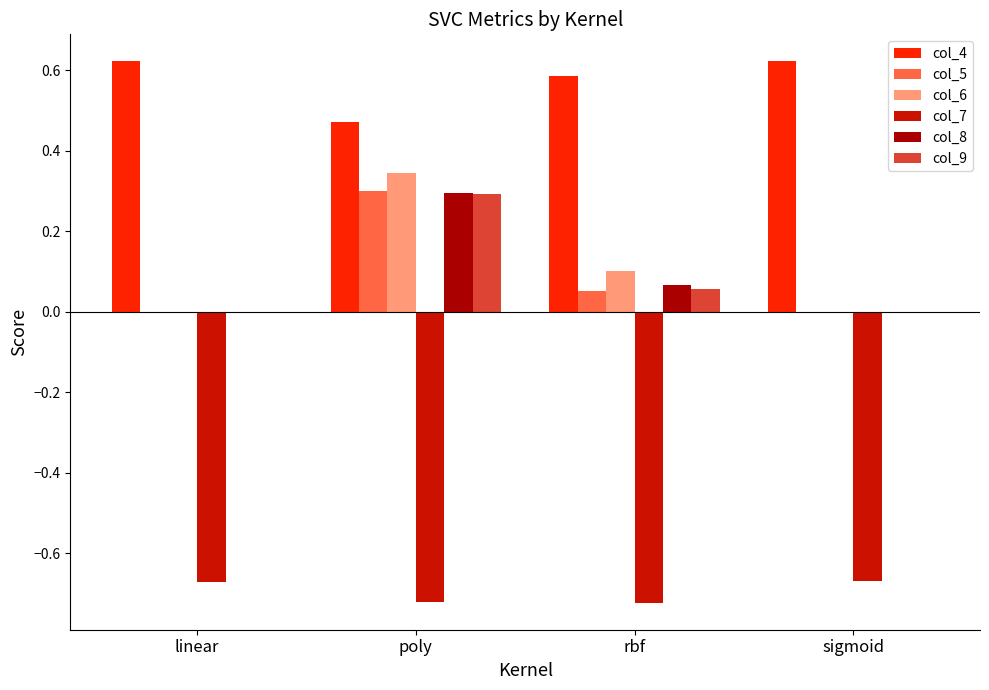

Reading right to left, extract all data points from this chart.

col_4: sigmoid=0.6	rbf=0.6	poly=0.5	linear=0.6
col_5: sigmoid=0.0	rbf=0.1	poly=0.3	linear=0.0
col_6: sigmoid=0.0	rbf=0.1	poly=0.3	linear=0.0
col_7: sigmoid=-0.7	rbf=-0.7	poly=-0.7	linear=-0.7
col_8: sigmoid=0.0	rbf=0.1	poly=0.3	linear=0.0
col_9: sigmoid=0.0	rbf=0.1	poly=0.3	linear=0.0